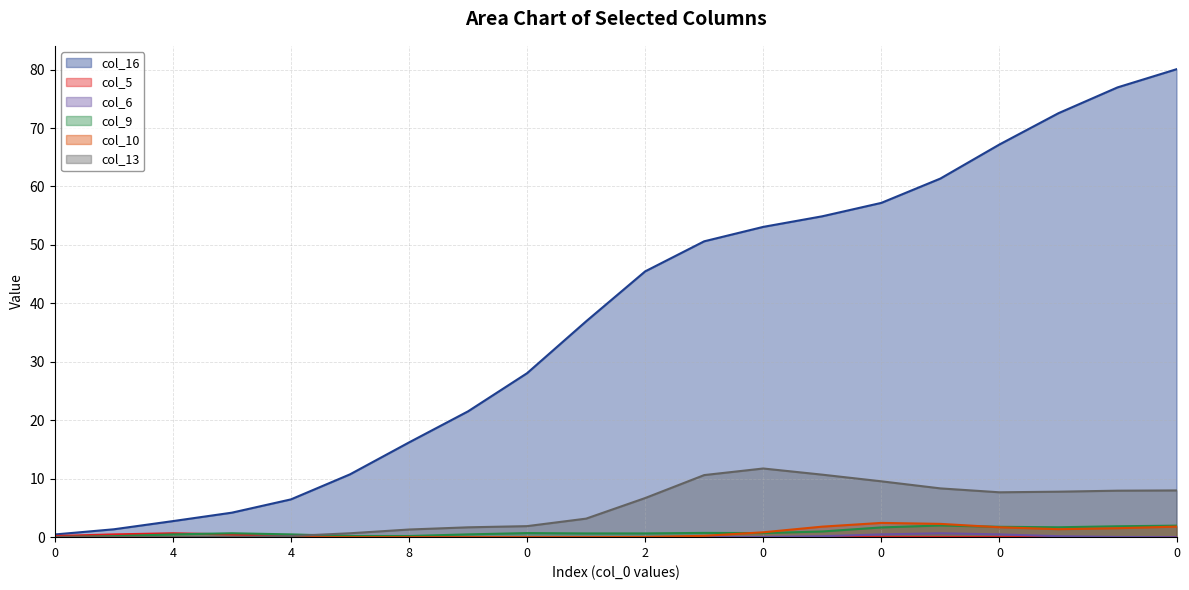

At 8, list the series in order from smallest to largest.

col_5, col_6, col_9, col_10, col_13, col_16